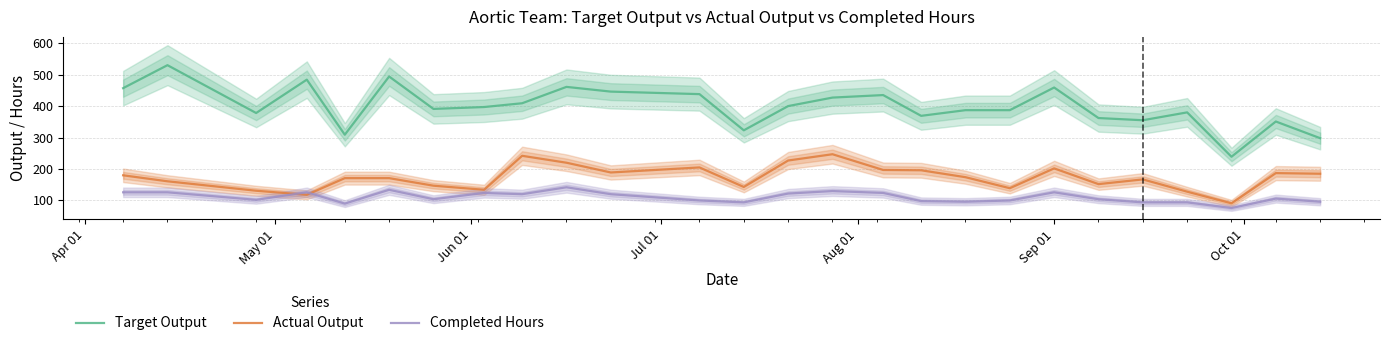

True or false: Completed Hours and Target Output intersect in this chart.

False